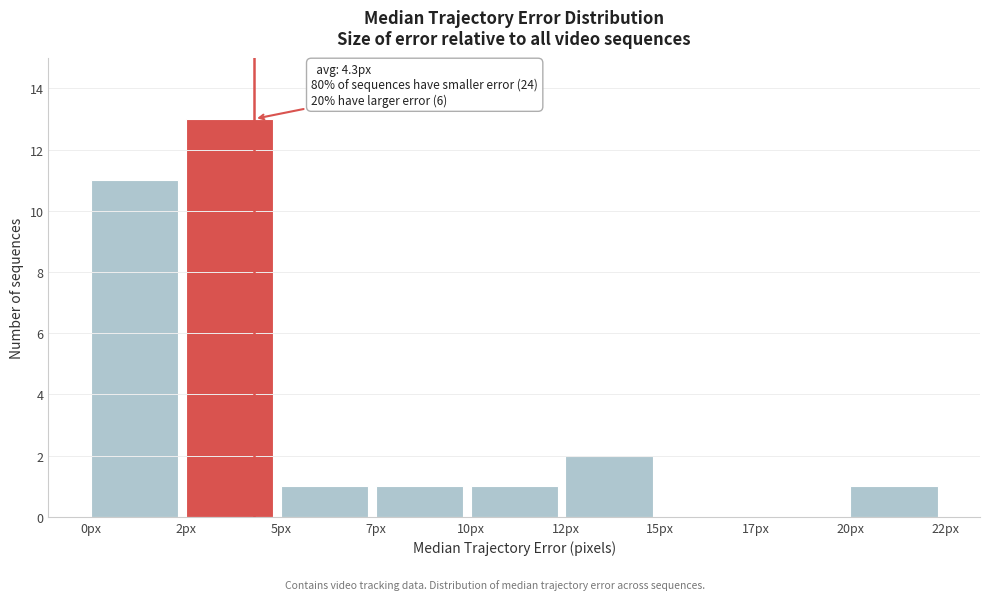

Reading left to right, extract all data points from this chart.

0px=11	2px=13	5px=1	7px=1	10px=1	12px=2	15px=0	17px=0	20px=1